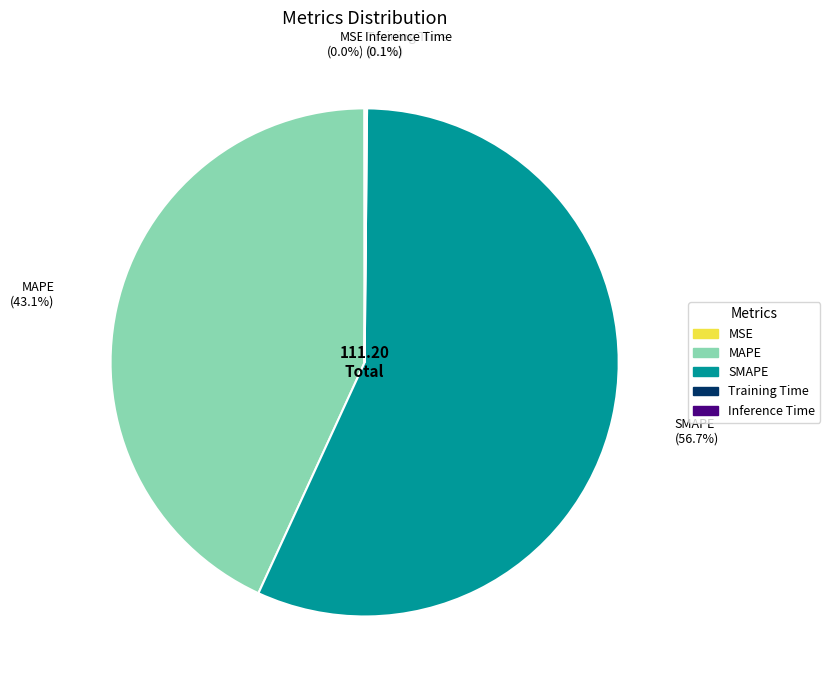

How much of the chart is everything except SMAPE?

43.3%